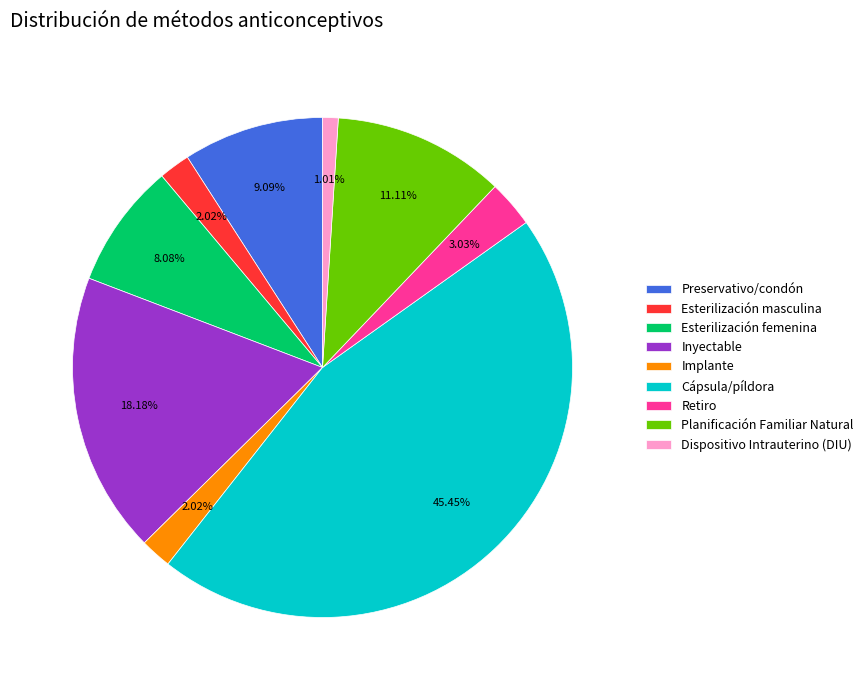

True or false: Preservativo/condón accounts for 9% of the total.

True